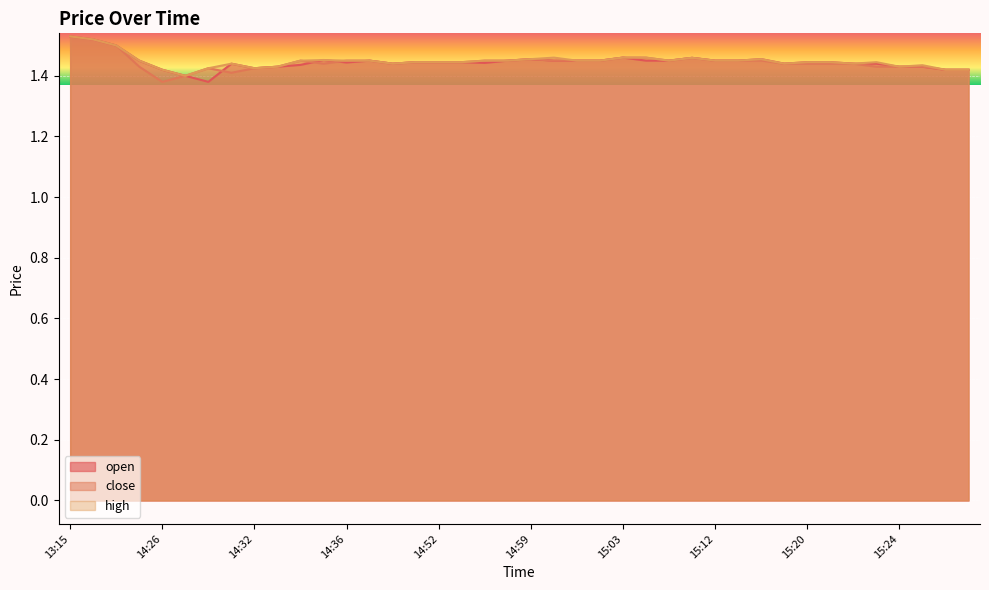

How many data points does each series have?

40